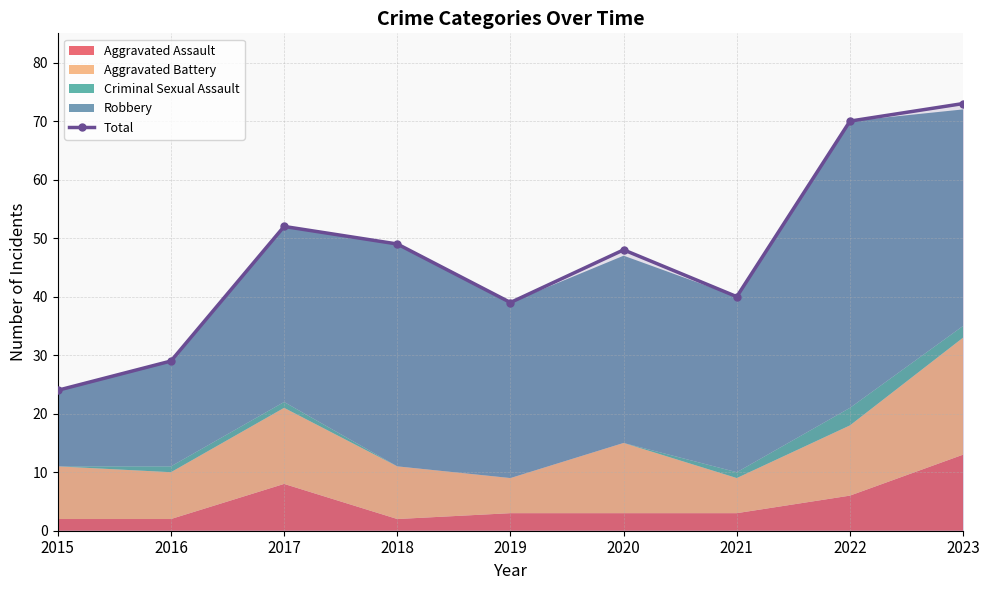

What is the change in value from 2017 to 2021?

-12